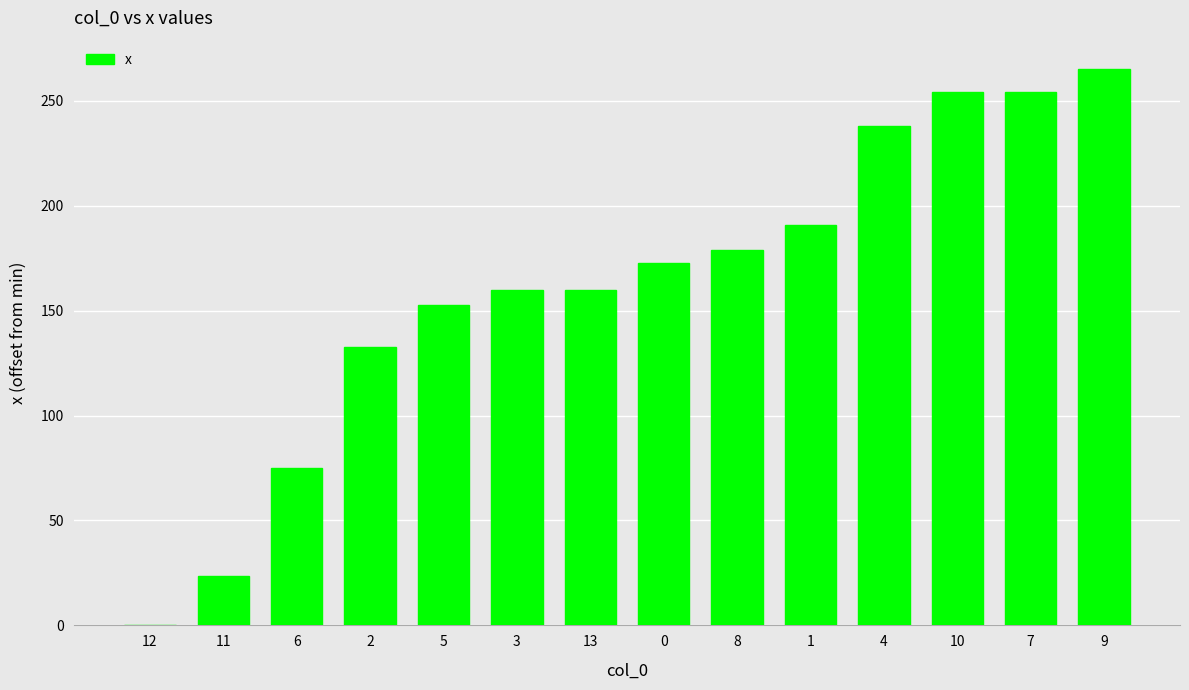

True or false: the data shows 23.6 at 11.

True